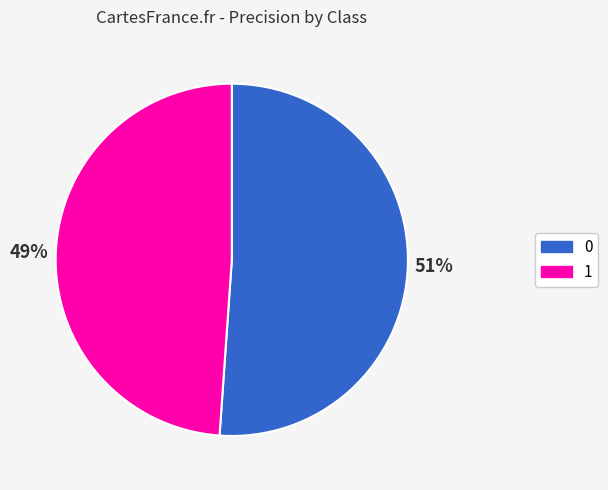

Rank the categories by value from lowest to highest.

1, 0